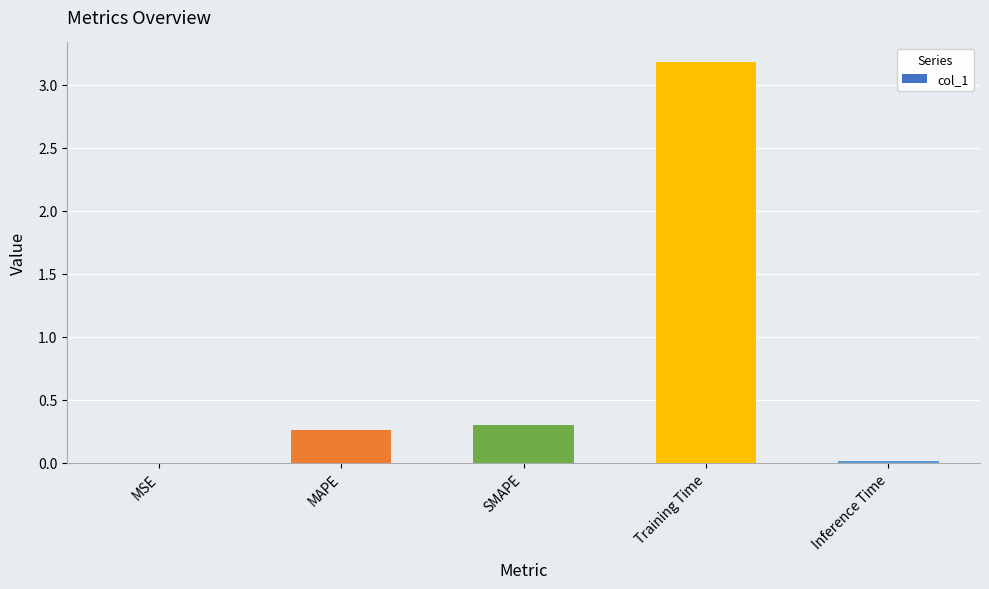

Which category has the highest value across all series?

Training Time